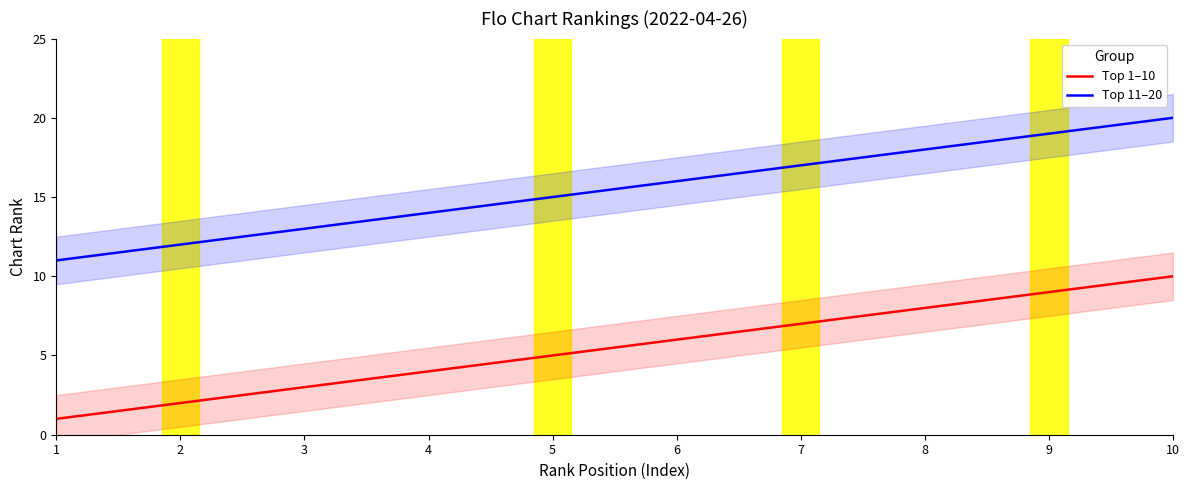

At which label is Top20_avg_rank closest to 15?

5